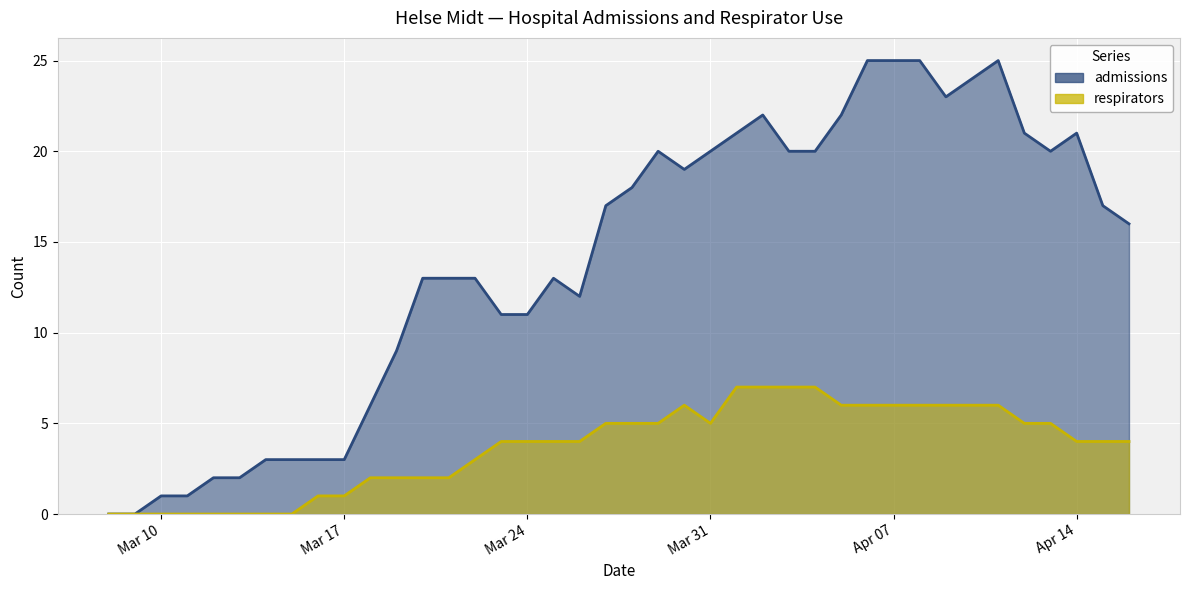

What are all the series names shown in the legend?

admissions, respirators